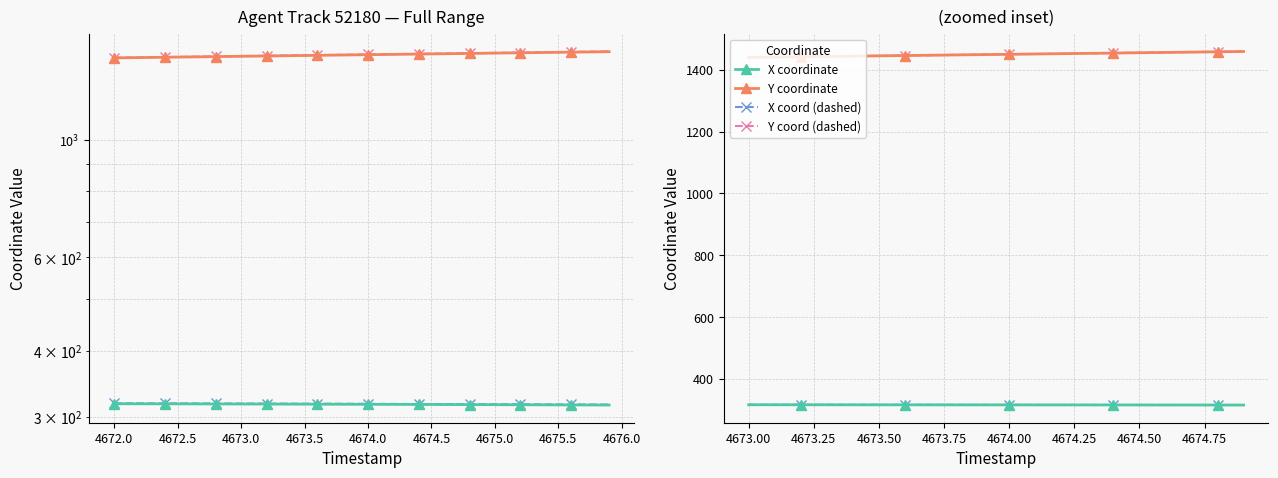

True or false: Y coordinate and X coordinate intersect in this chart.

False